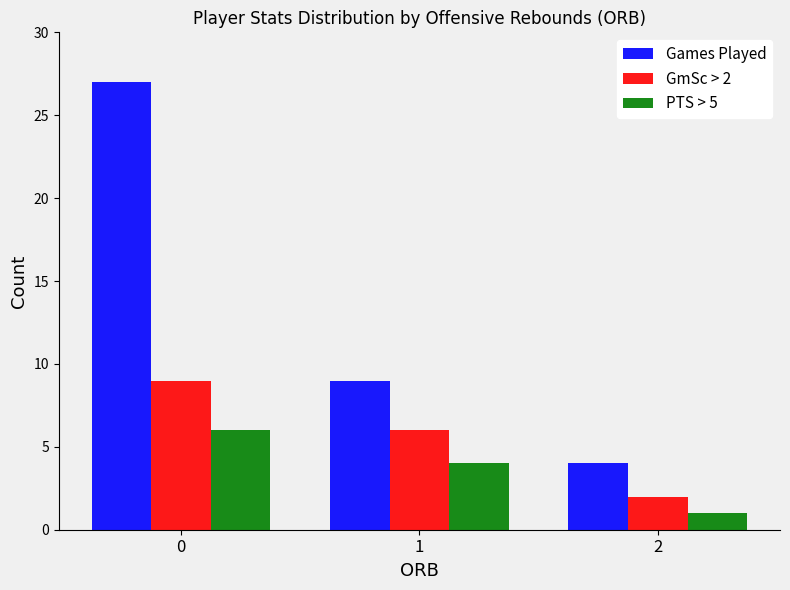

What is the approximate value of PTS > 5 at 0?

6